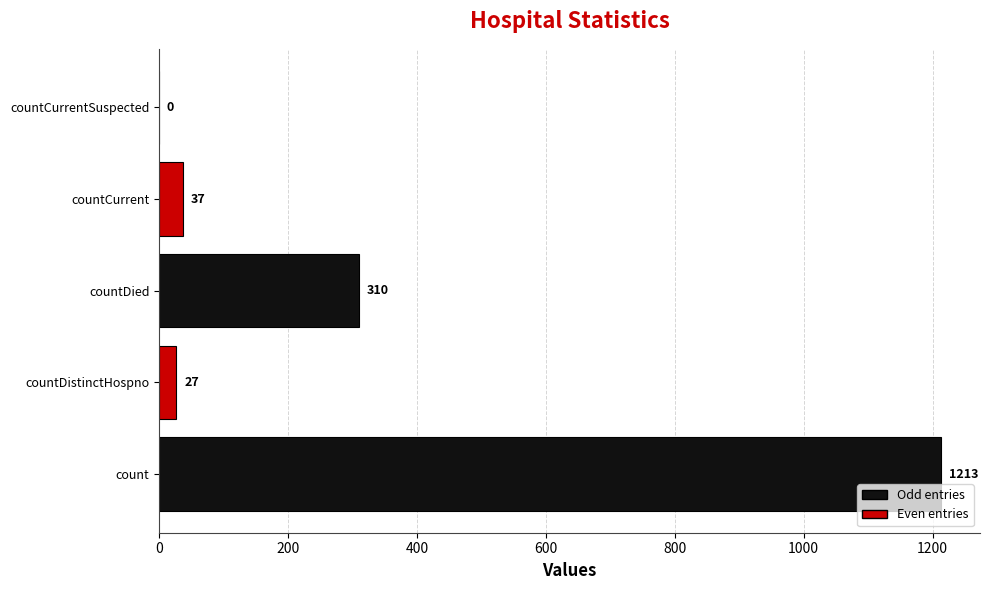

What is the maximum value shown in the chart?

1213